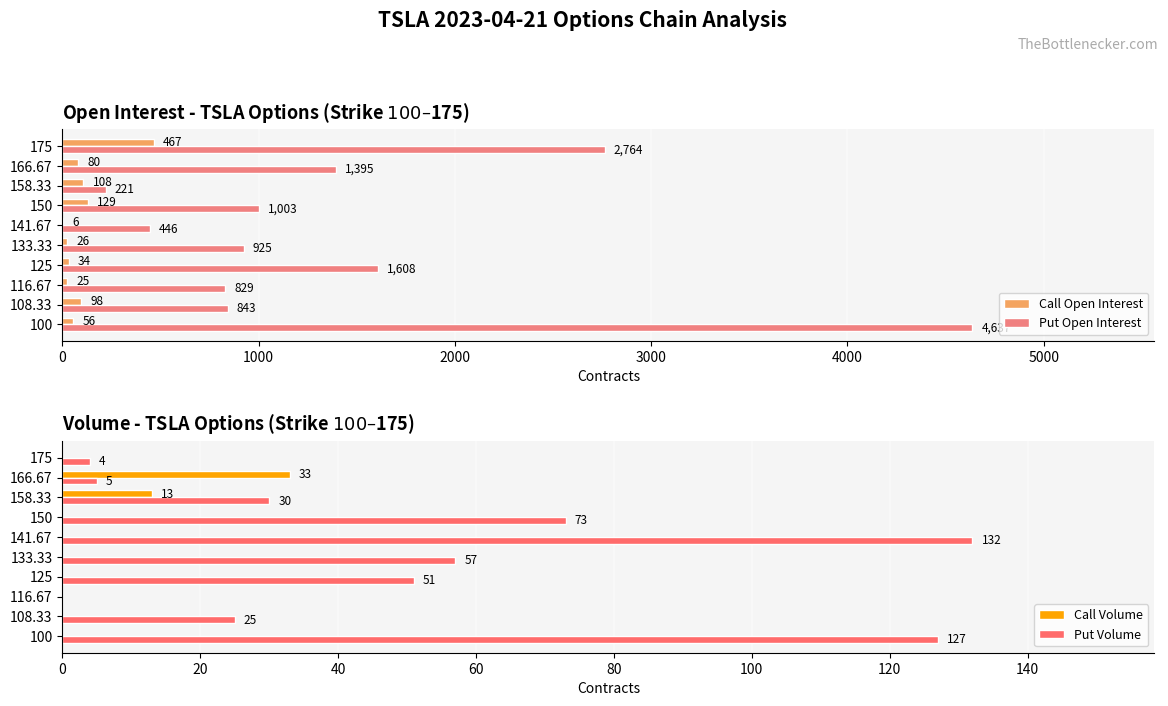

What is the sum of all Put Volume values?

504